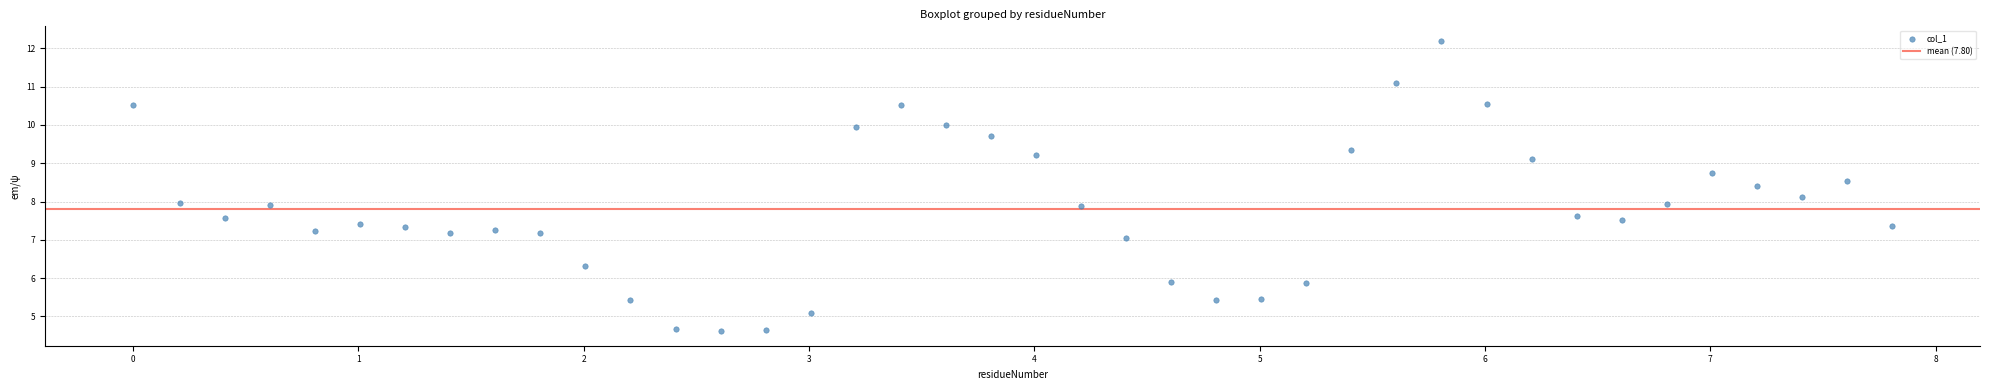

What is the range of X values (max minus min)?

7.8